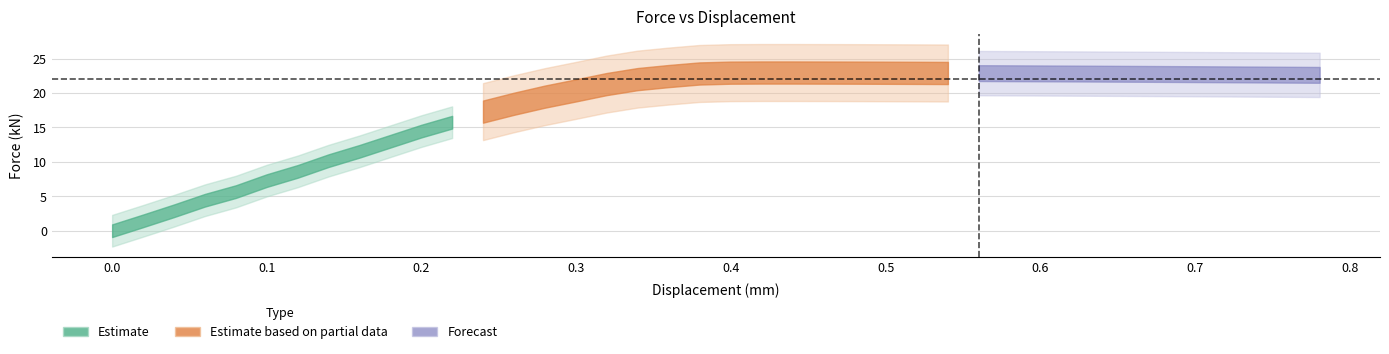

True or false: displacement and force_kN cross at least once.

False